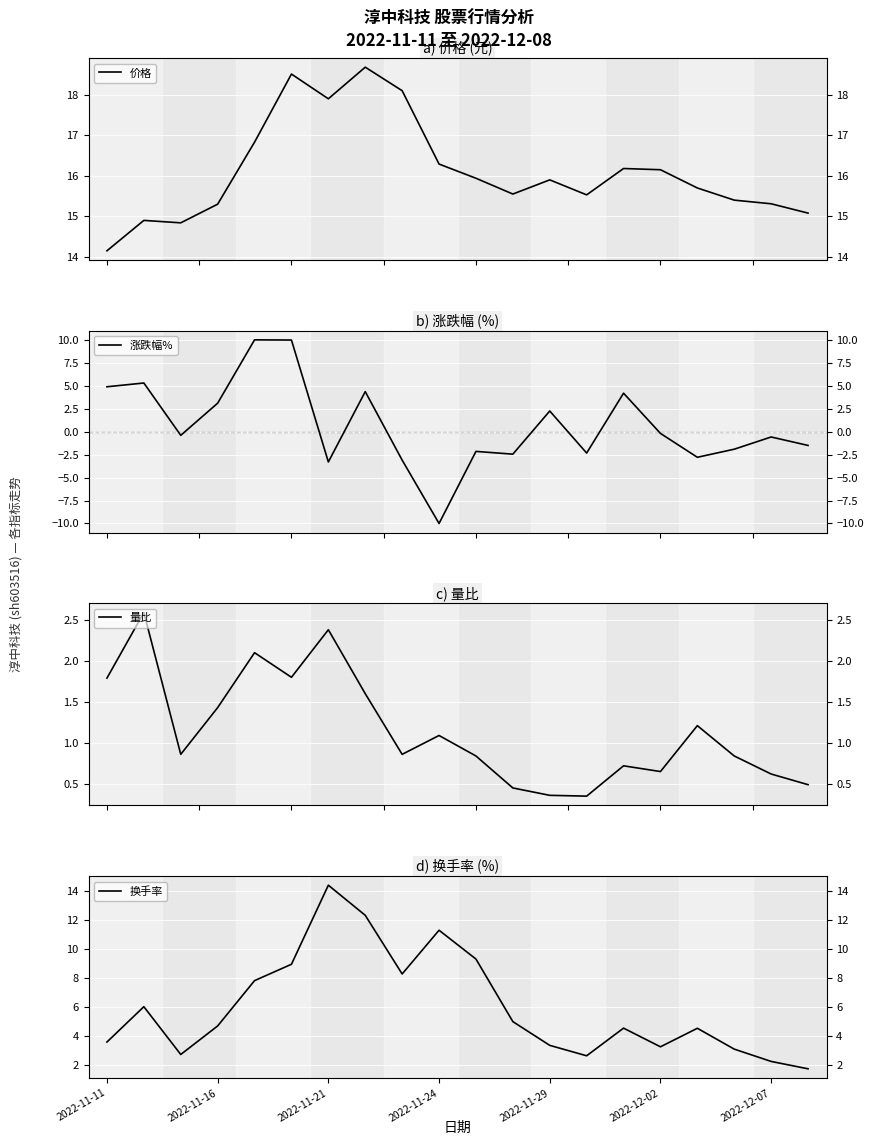

How many categories are shown in the chart?

20